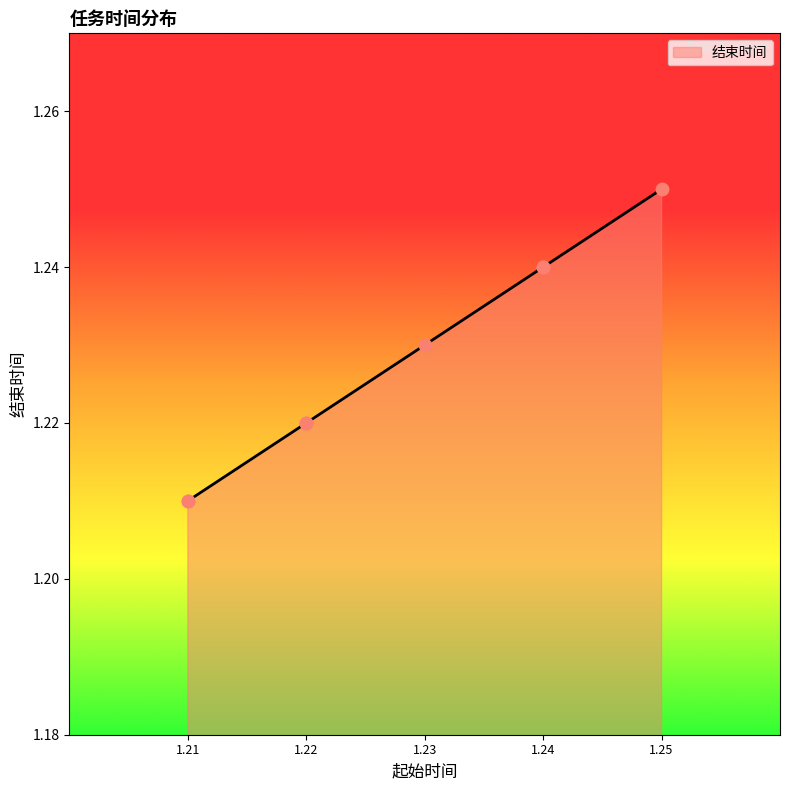

Between 1.24 and 1.22, which is larger?

1.24